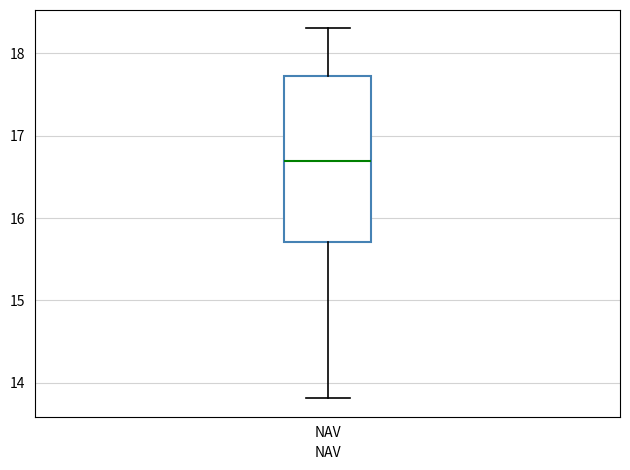

Read this box plot against the y-axis: the position of the median line, the range covered by the box, and the ends of both whiskers. The values are not printed on the chart, so give them approximately, as read against the axis.

median 16.7, box 15.7 to 17.7, whiskers 13.8 to 18.3